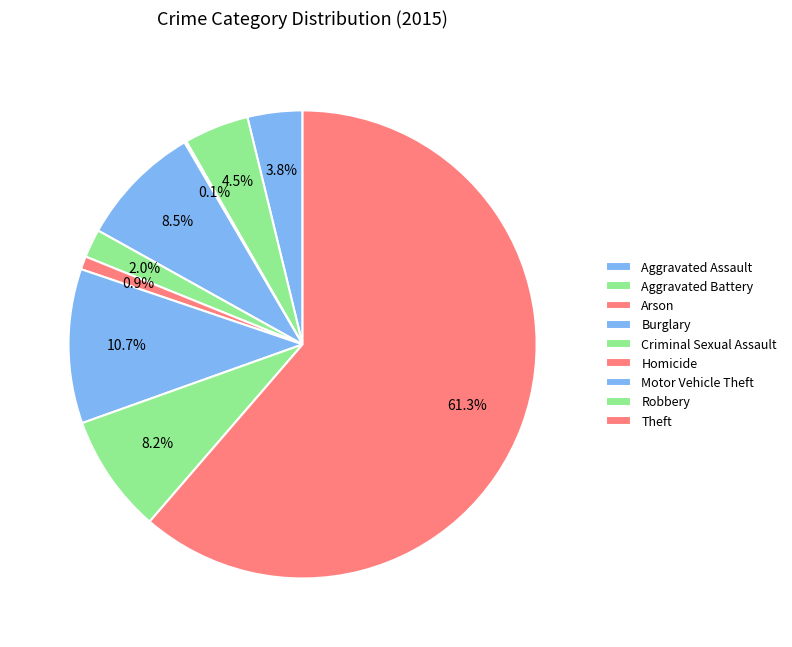

What percentage is the Homicide slice, to the nearest percent?

1%